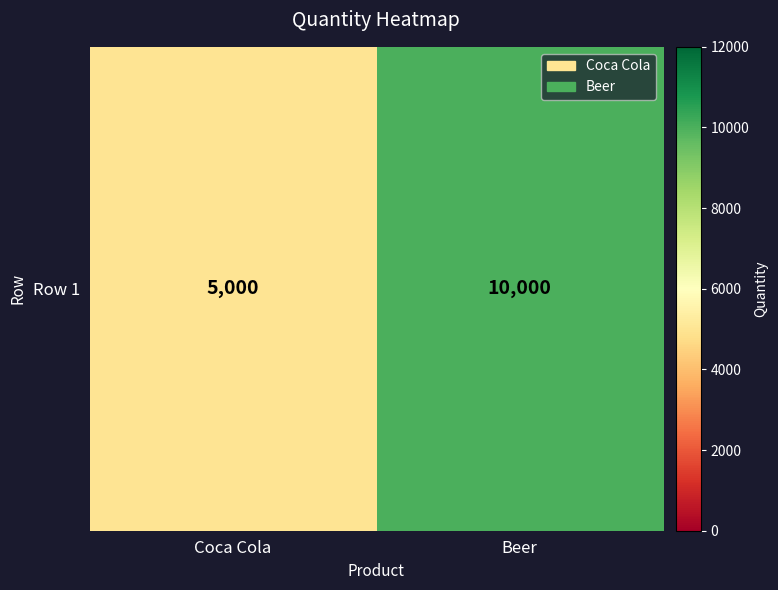

Which category has the lowest value across all series?

Coca Cola